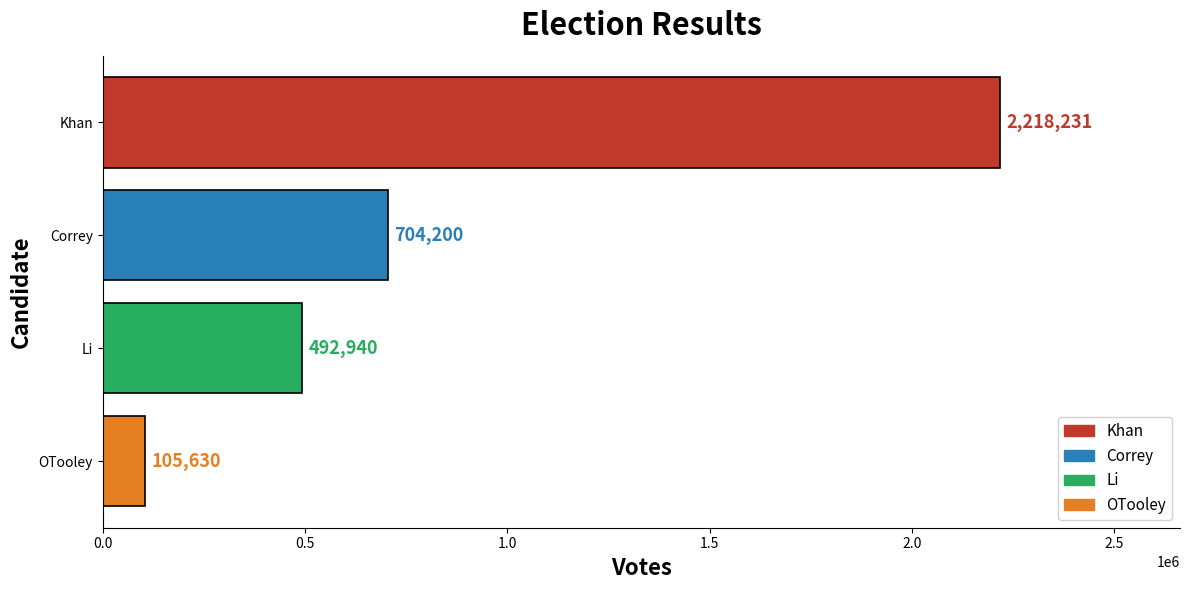

What is the sum of all values?

3521001